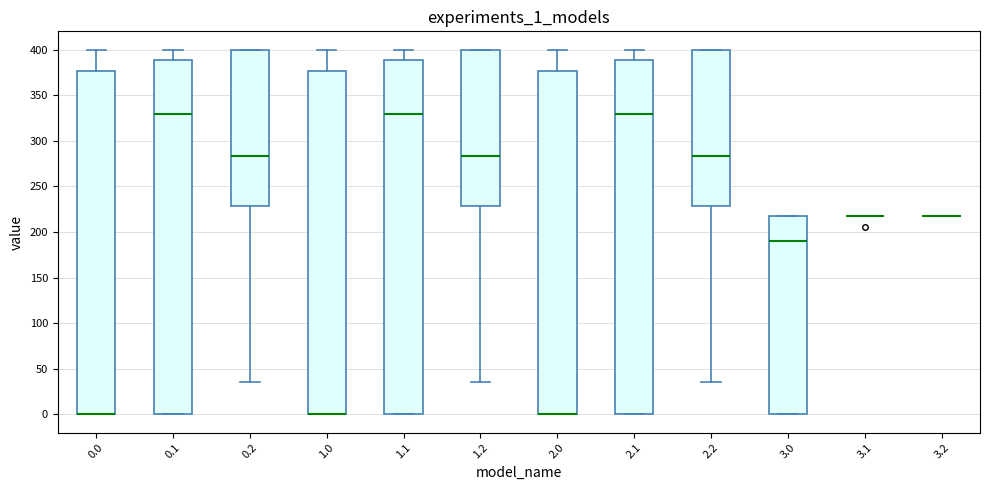

Where does the lower whisker of the box at x = 0.2 end on the y-axis? The values are not printed on the chart, so give them approximately, as read against the axis.

35